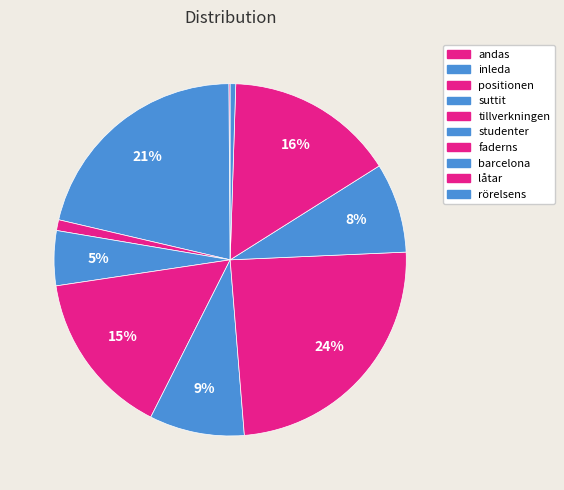

Rank the categories by value from lowest to highest.

andas, rörelsens, positionen, suttit, barcelona, studenter, tillverkningen, låtar, inleda, faderns